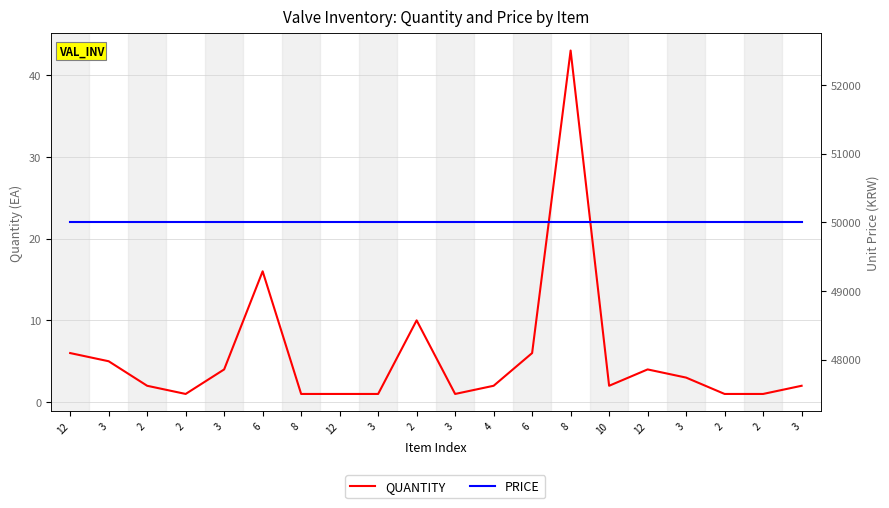

What is the total value across all series at 2?

50002